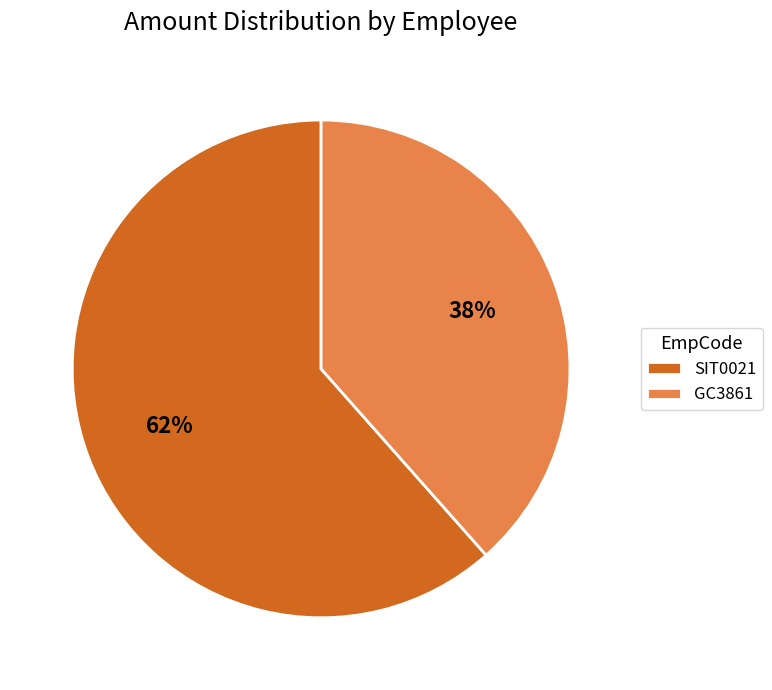

Approximately how many times larger is the value at GC3861 compared to SIT0021?

0.6